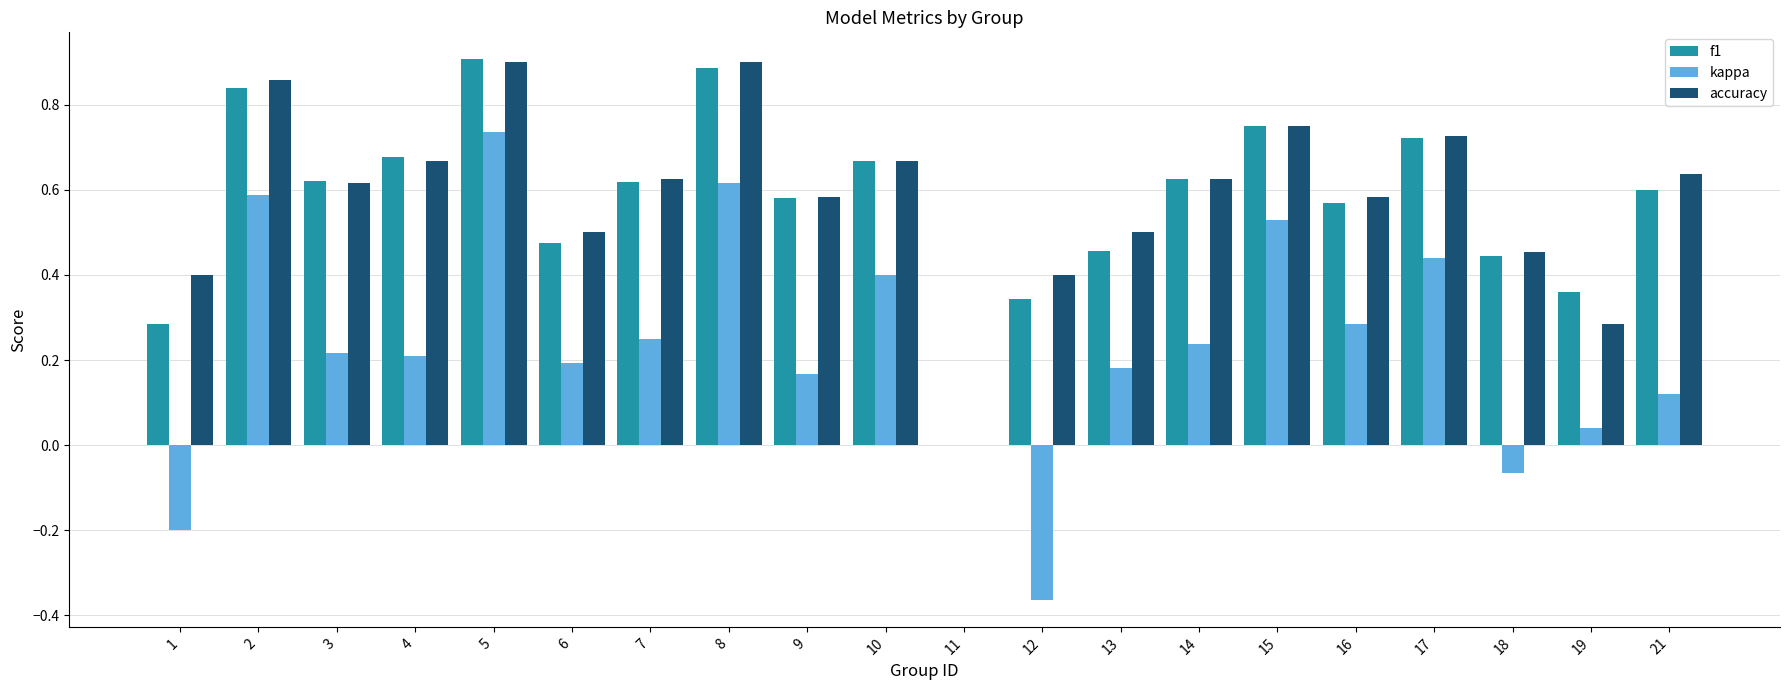

Between 12 and 18, which series saw the biggest shift?

kappa